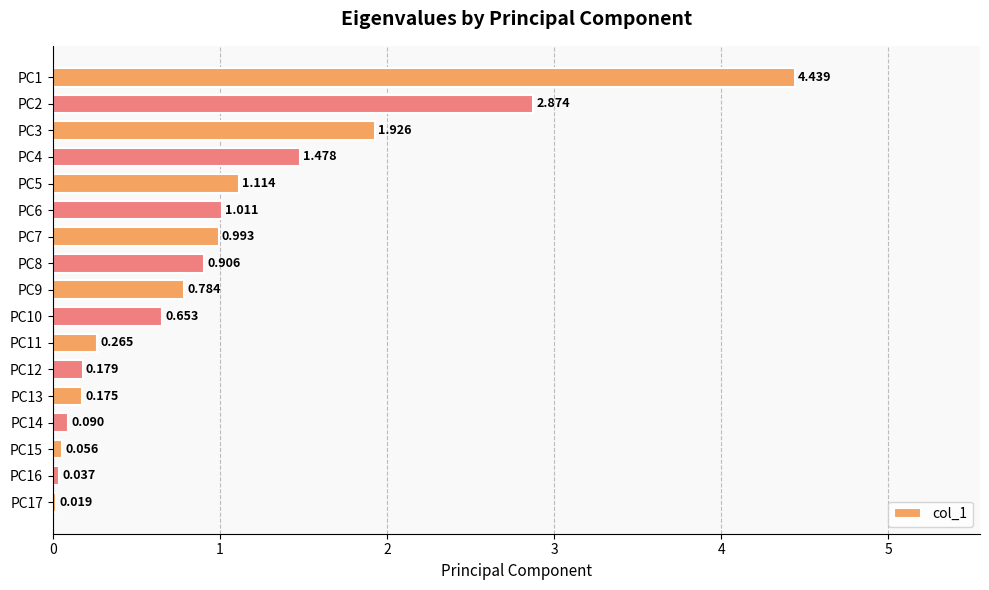

How many categories are shown in the chart?

17